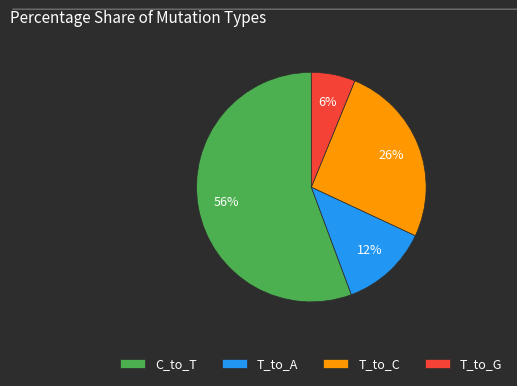

What is the largest slice in the pie chart?

C_to_T